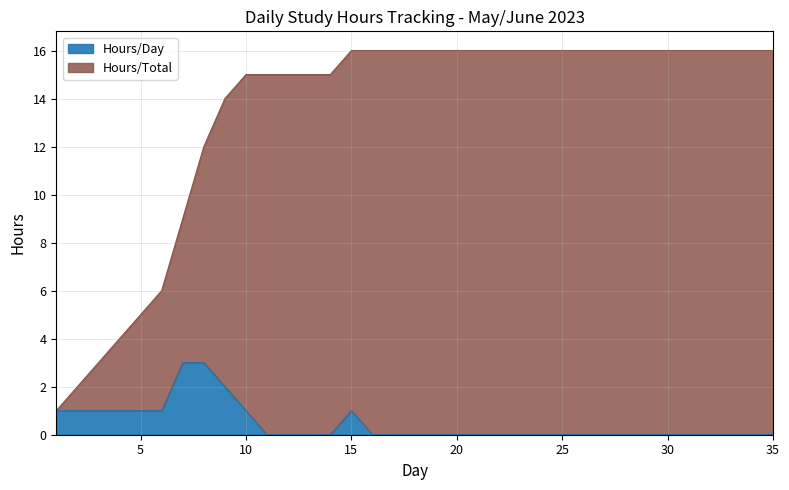

Rank the series at 16 from lowest to highest value.

Hours/Day, Hours/Total